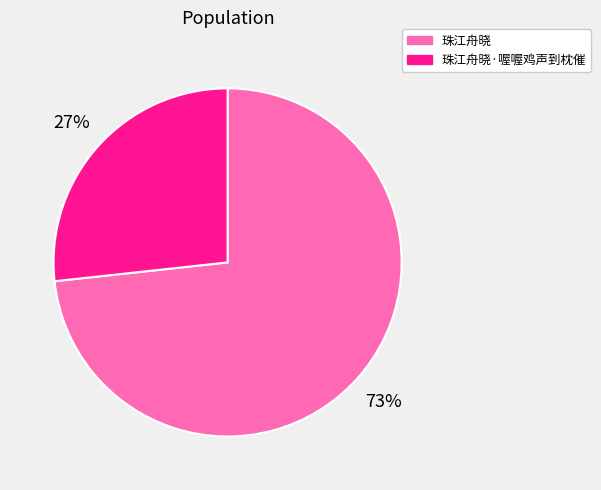

What percentage is the 珠江舟晓 slice, to the nearest percent?

73%